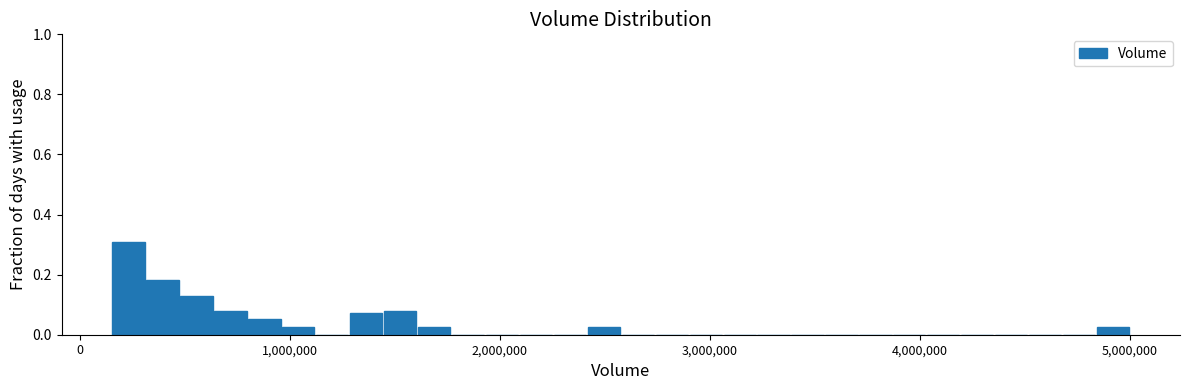

Around what value on the x-axis is the tallest bar? Give the approximate position of its centre, as read against the axis.

200000